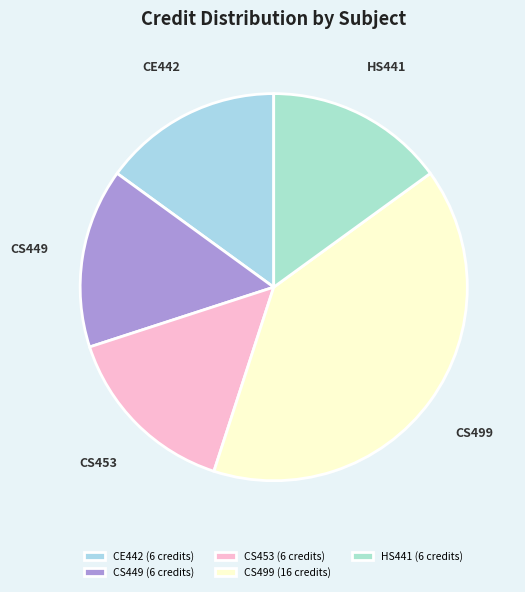

Rank the categories by value from lowest to highest.

CE442, CS449, CS453, HS441, CS499